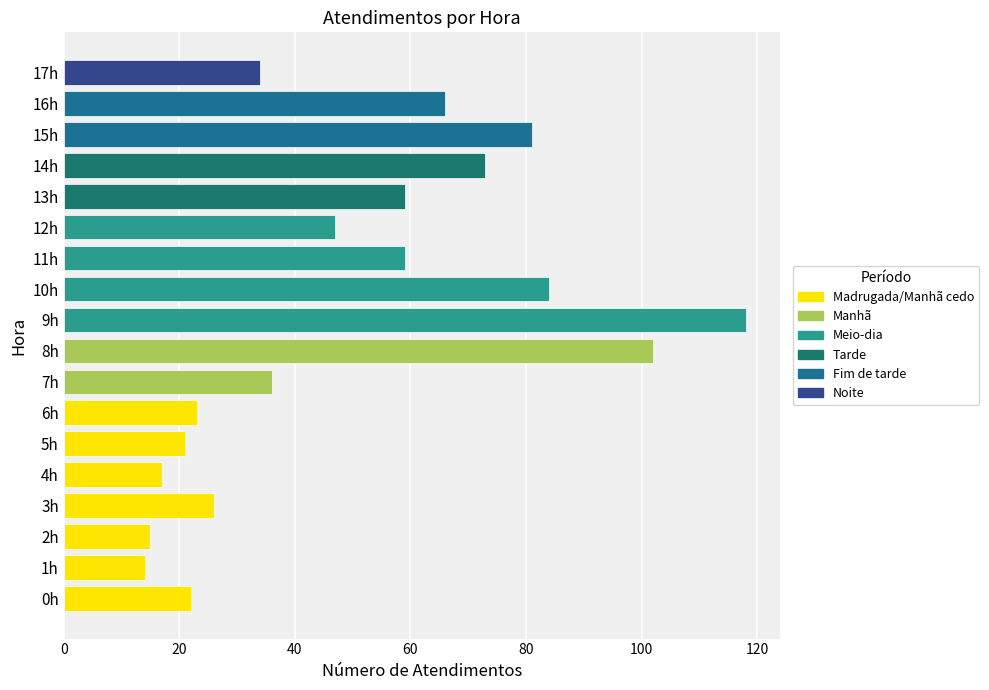

The value at 15h is 140. True or false?

False